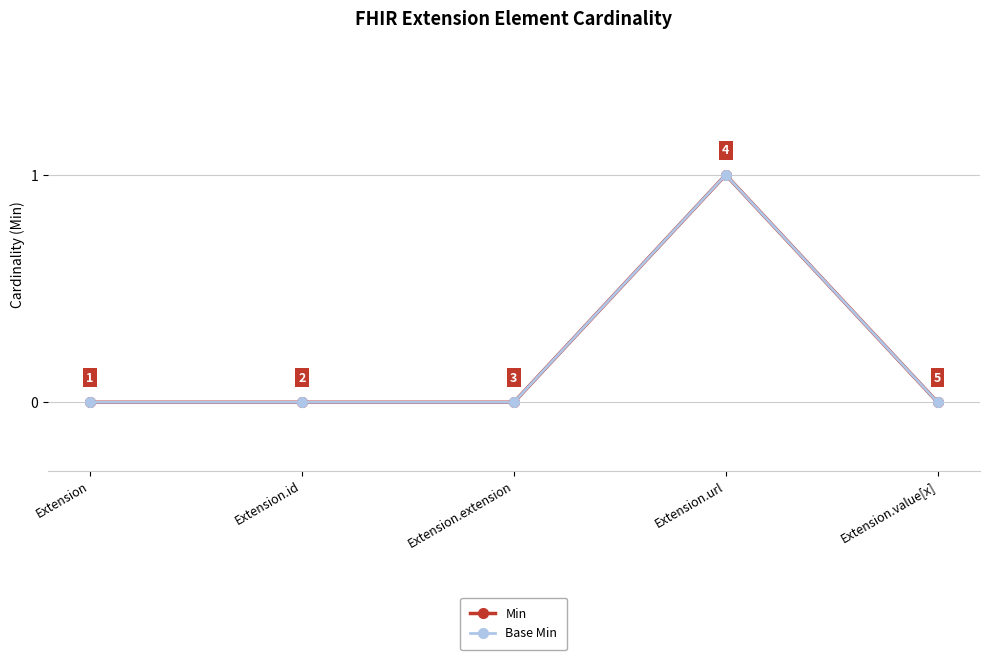

Reading right to left, what are all the values shown in this chart?

Min: 0	1	0	0	0
Base Min: 0	1	0	0	0